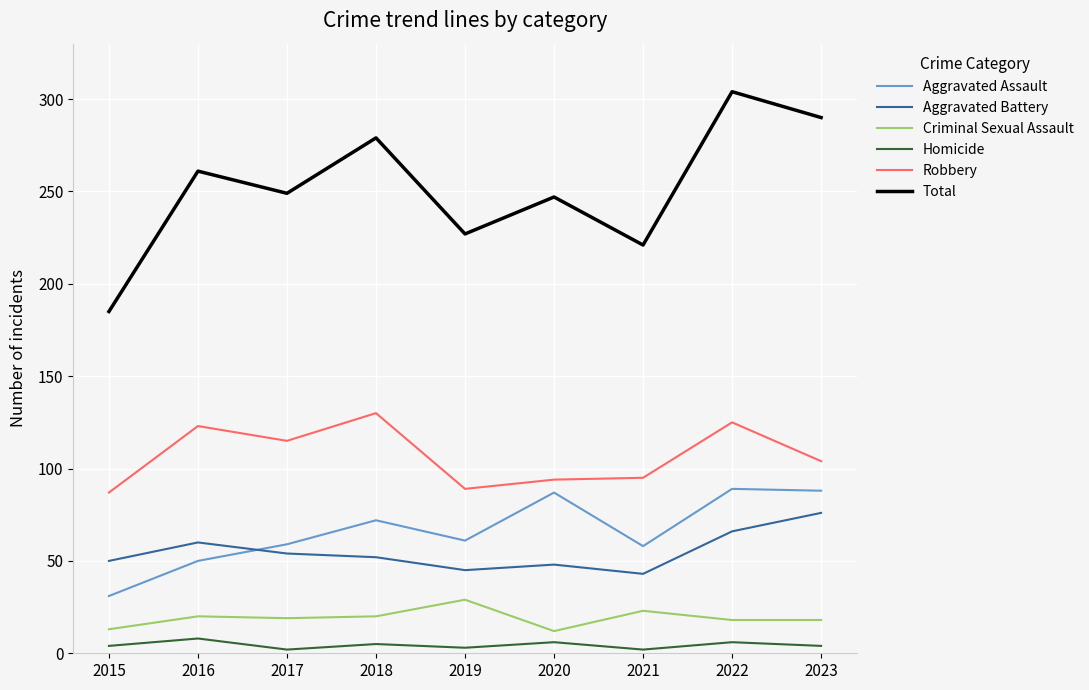

Rank the series at 2017 from lowest to highest value.

Homicide, Criminal Sexual Assault, Aggravated Battery, Aggravated Assault, Robbery, Total